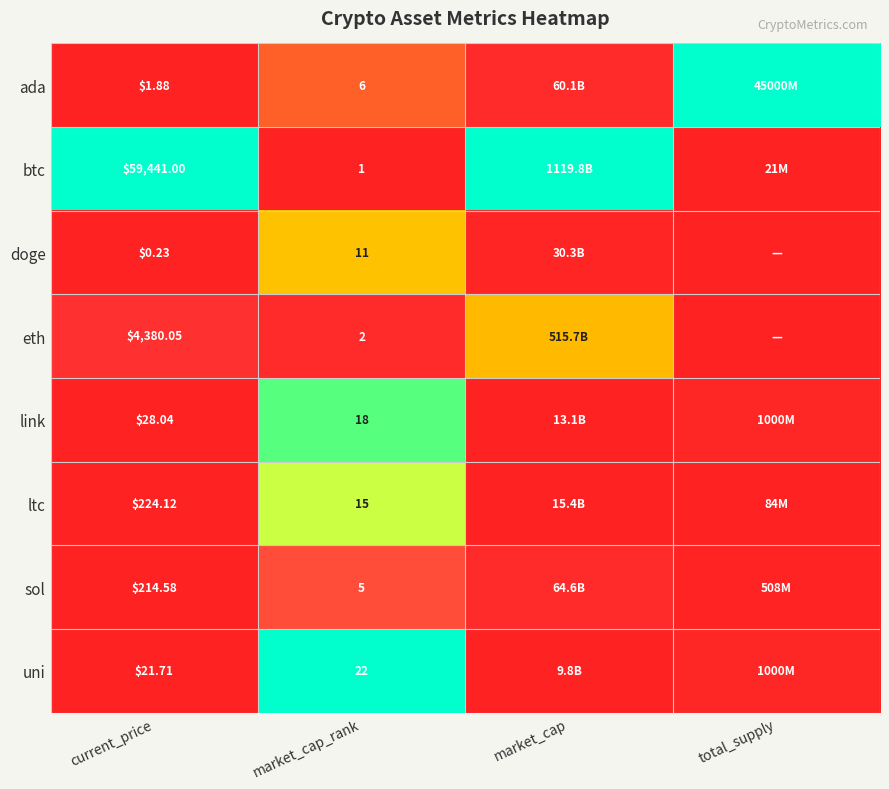

What is the difference between the maximum and minimum values in the ada series?

1.0